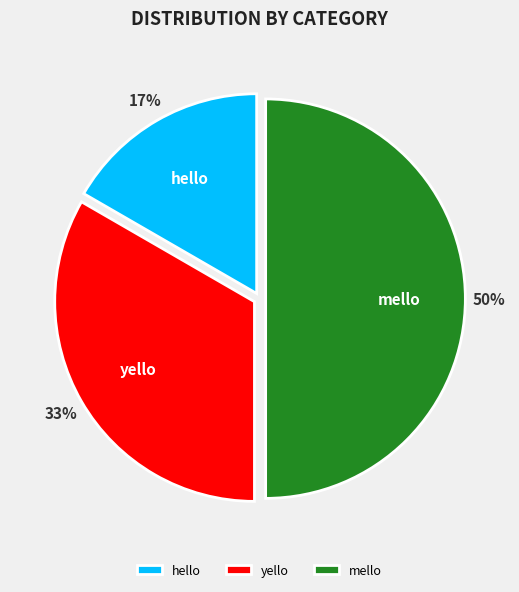

True or false: mello accounts for 59% of the total.

False